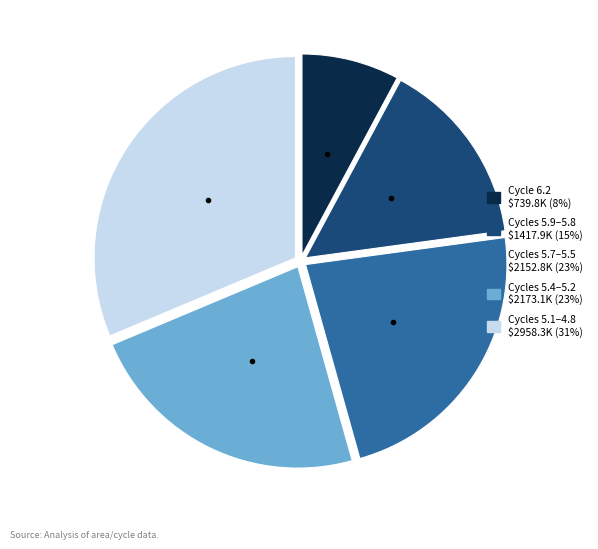

Is there a majority slice in this chart?

No